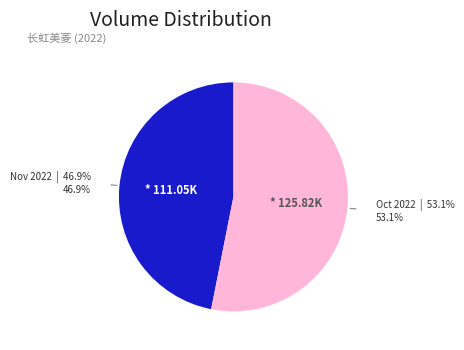

How many segments does this pie chart have?

2